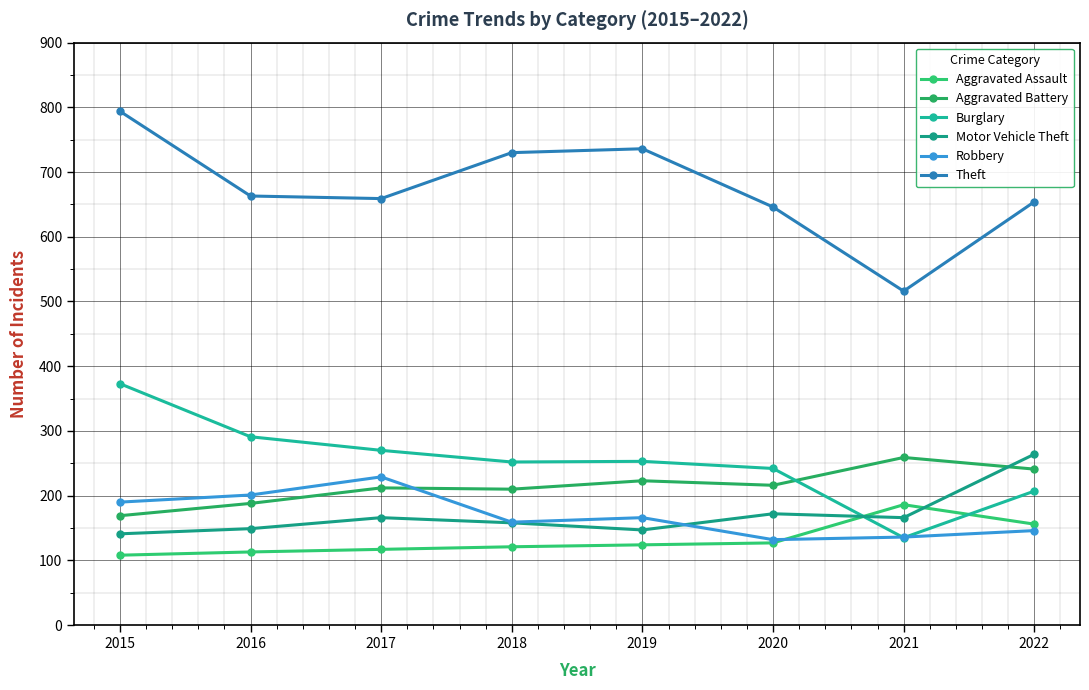

True or false: Aggravated Assault has a value of 186 at 2021.

True